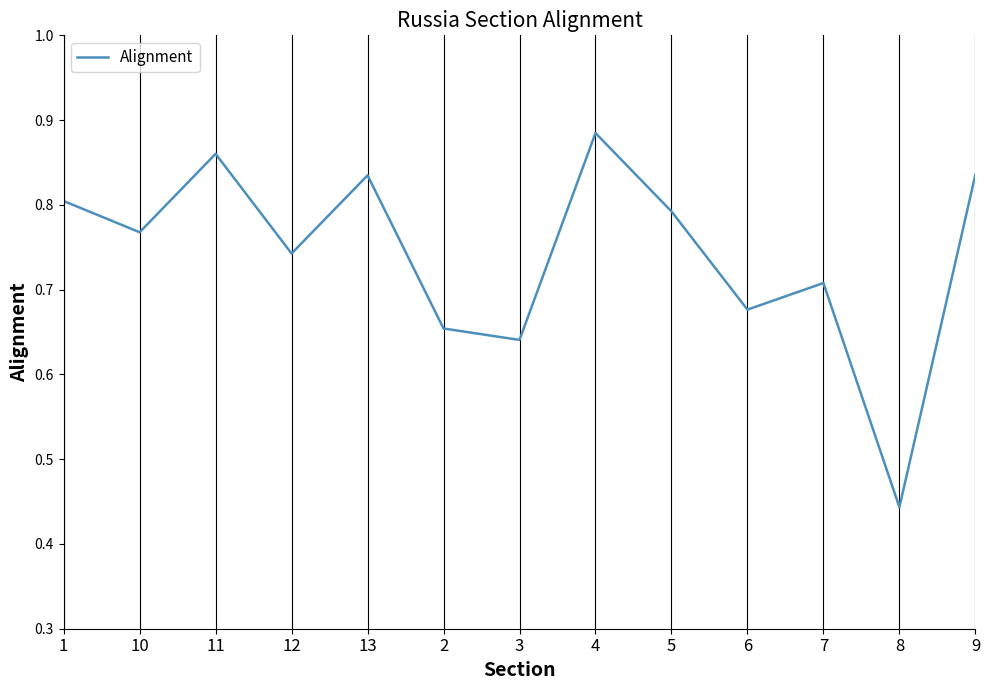

Count the number of data series in this chart.

1